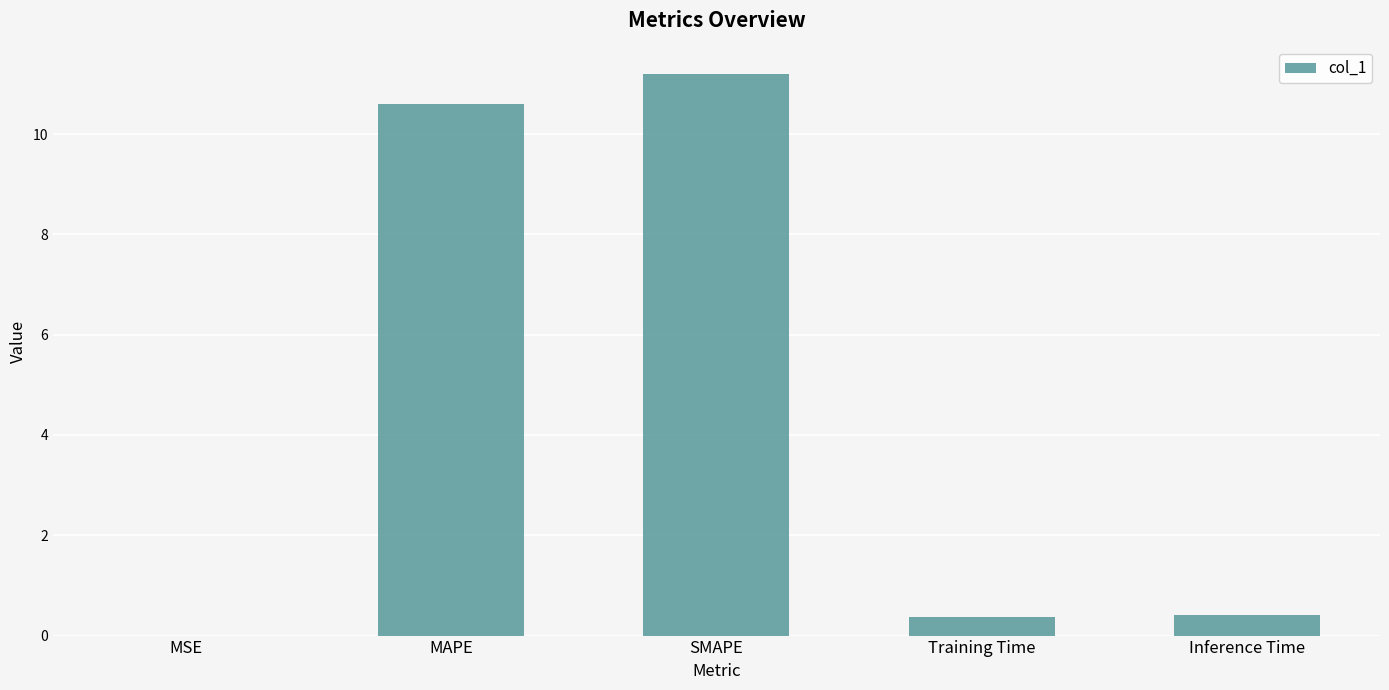

The value at MSE is 0.0. True or false?

True